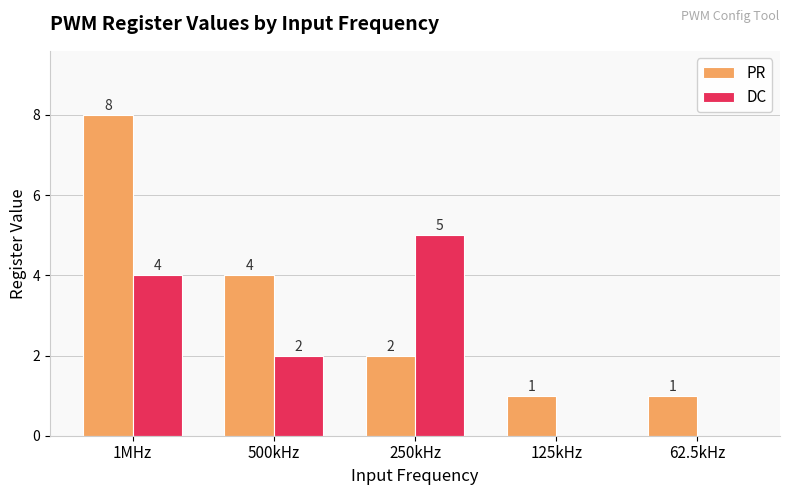

Which series changed the most between 1MHz and 62.5kHz?

PR